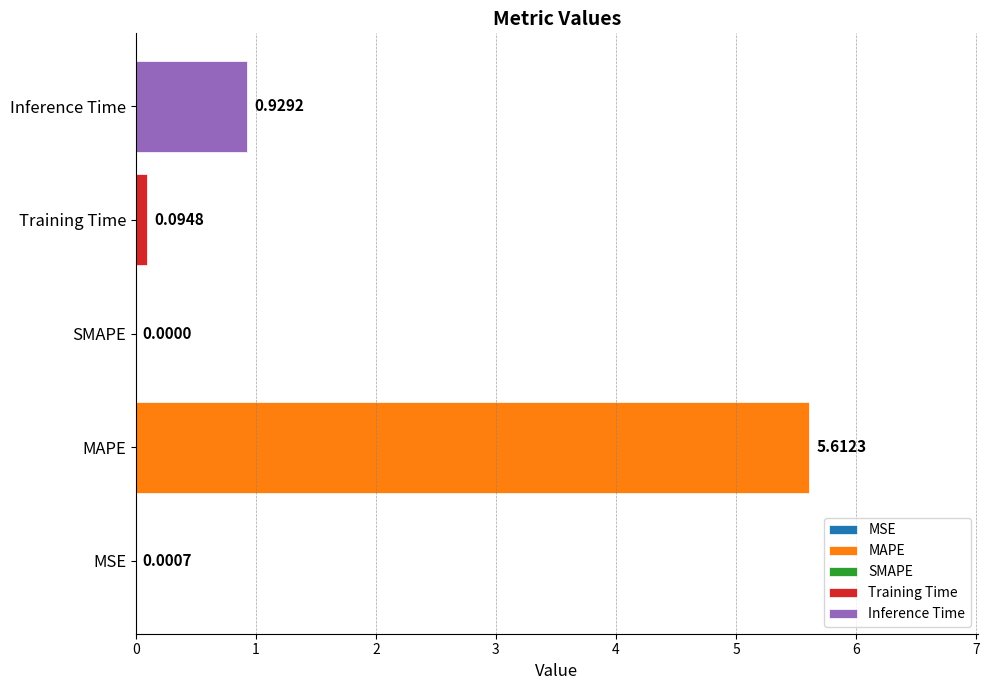

What is the greatest value displayed?

5.6